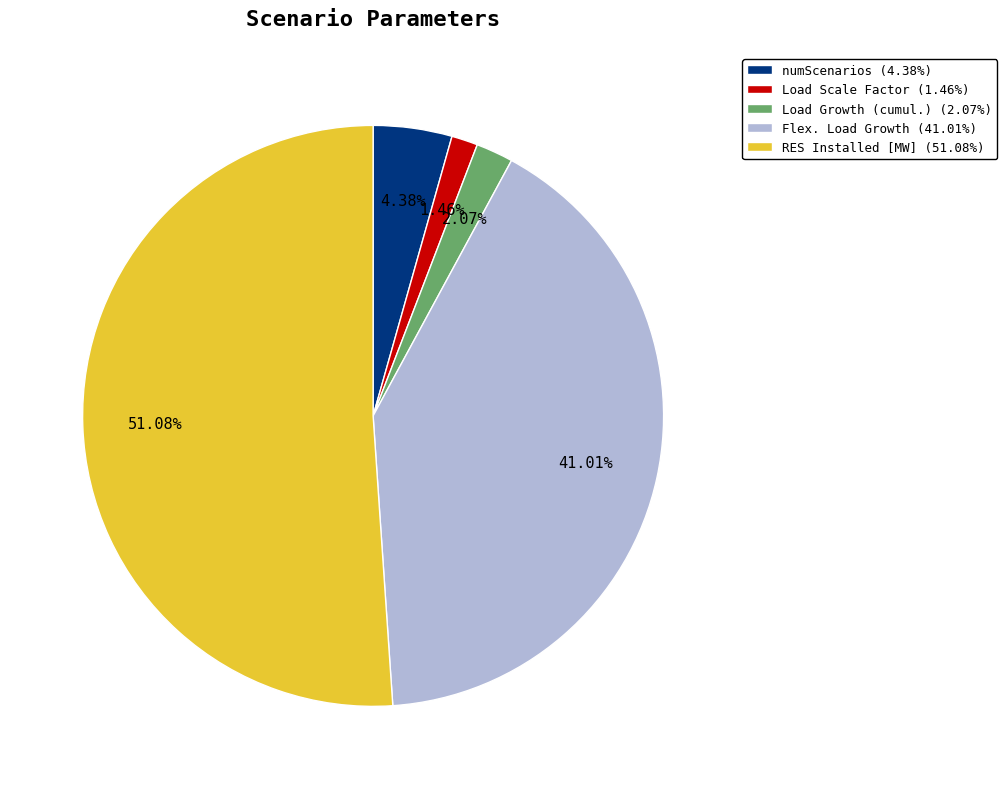

Which has a higher value, Load Growth (cumul.) (2.07%) or Load Scale Factor (1.46%)?

Load Growth (cumul.) (2.07%)